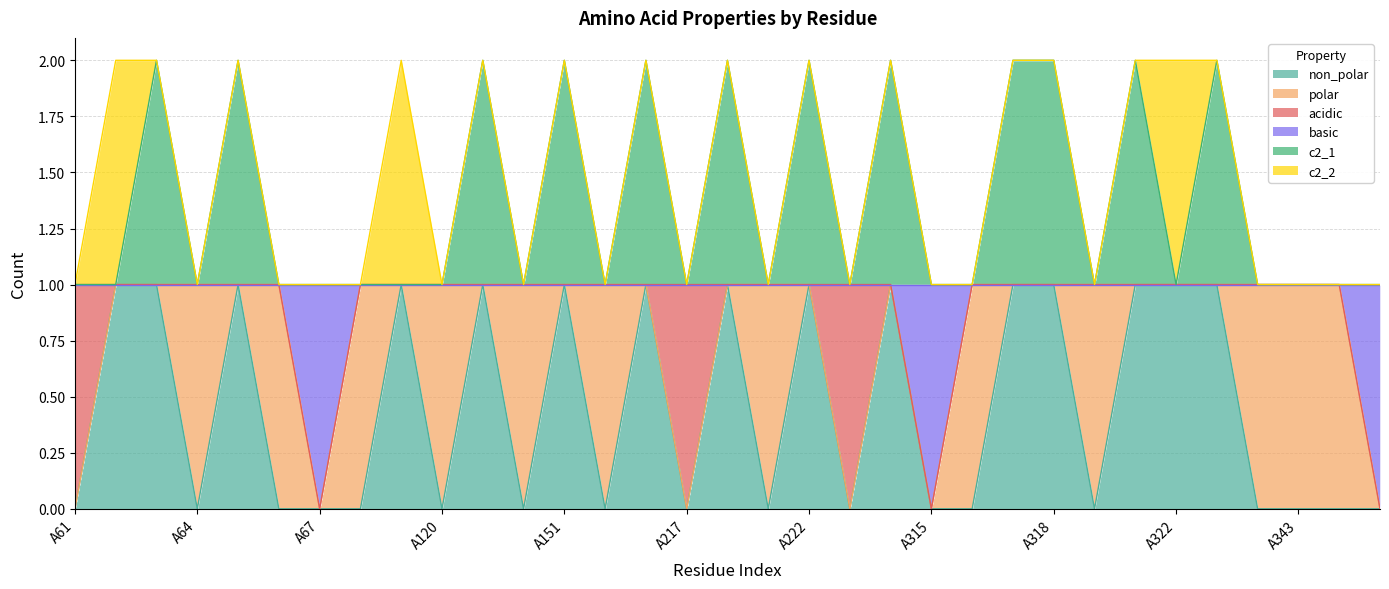

What is the highest value of the basic series?

1